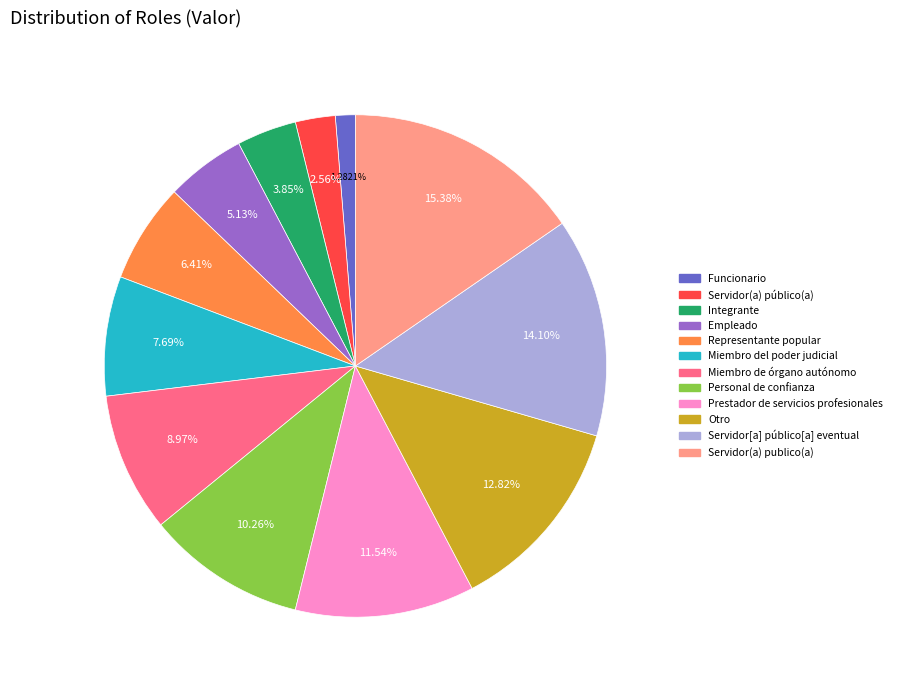

Does Servidor(a) publico(a) represent more than half of the total?

No